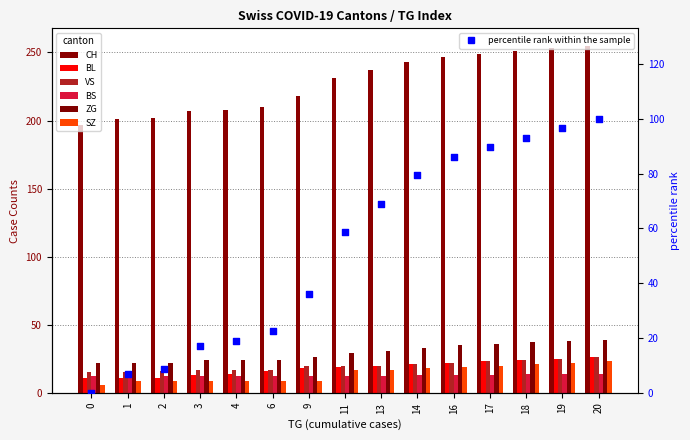

What are all the series names shown in the legend?

CH, BL, VS, BS, ZG, SZ